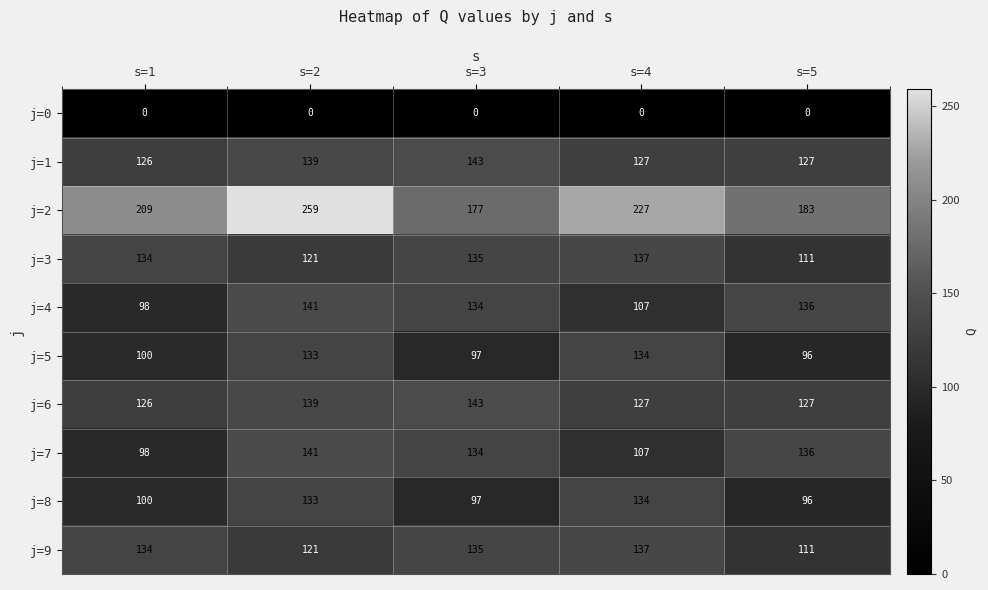

What is the maximum value shown in the chart?

259